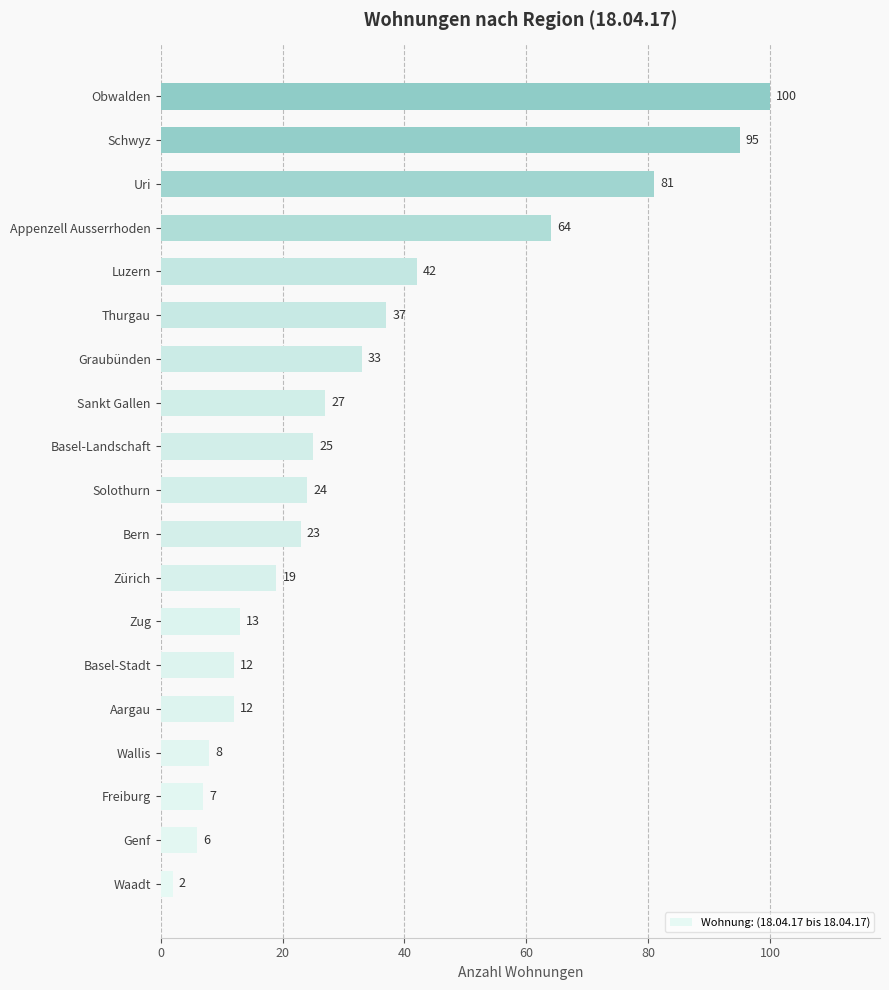

How many data points are less than 24?

9